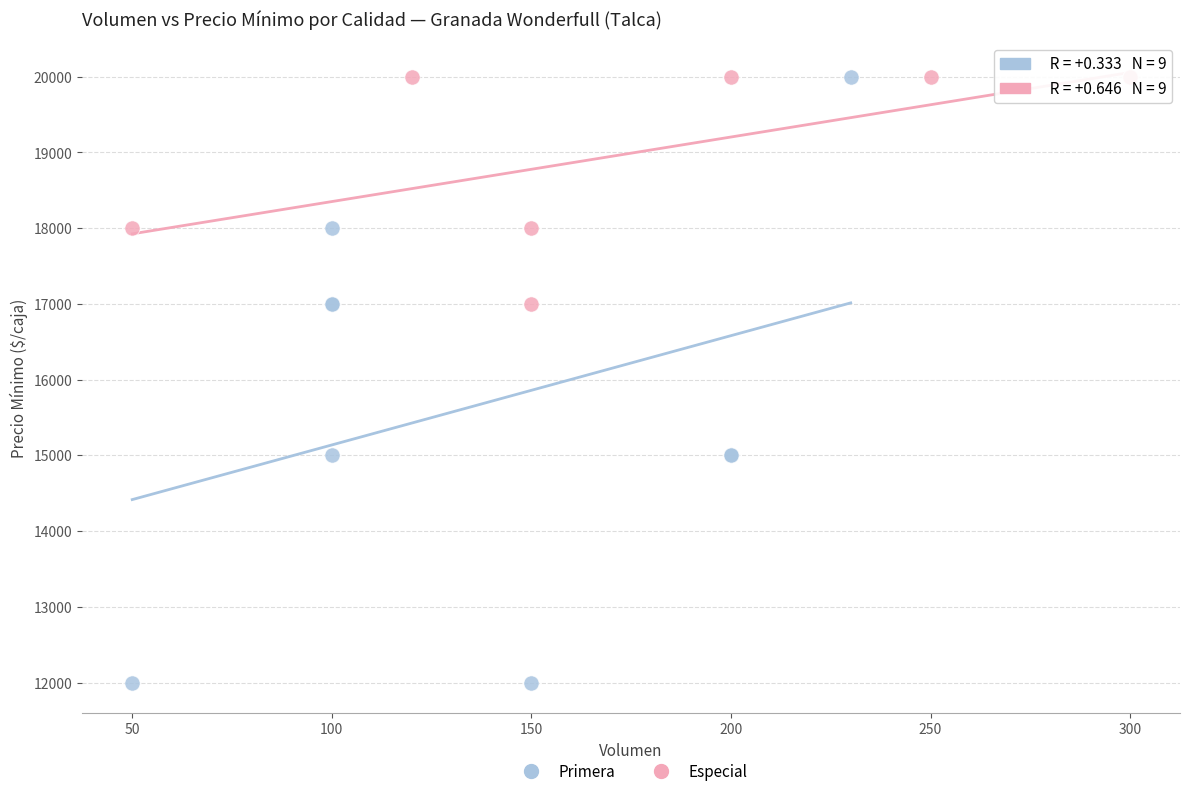

Which series contains the lowest Y value?

Primera